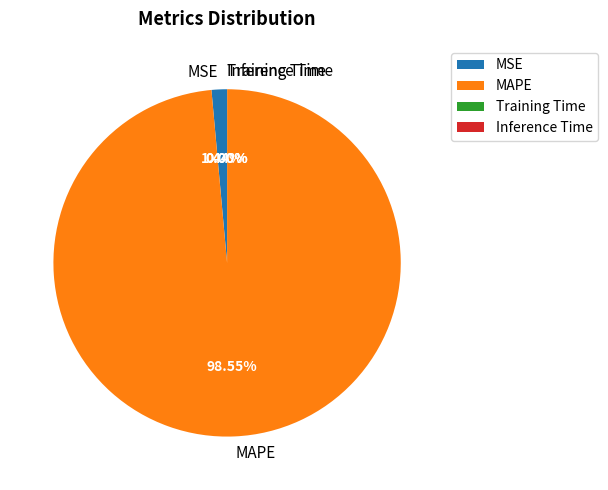

Which slice is the largest?

MAPE